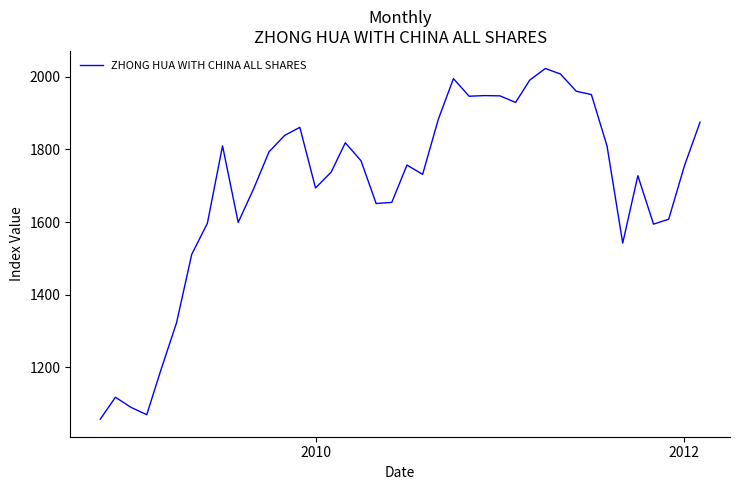

What is the difference between the maximum and minimum values?

965.5